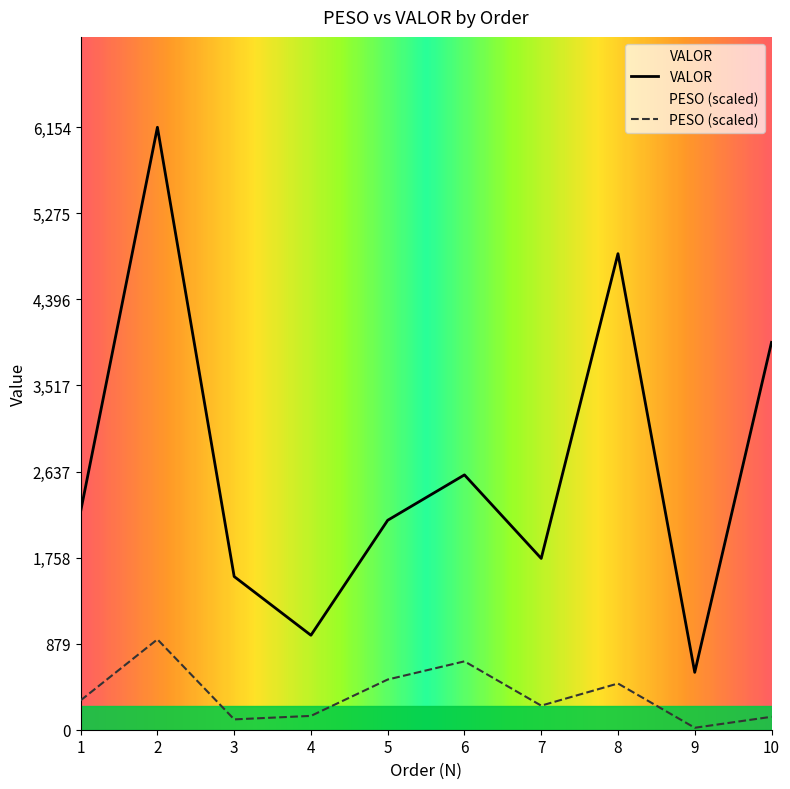

What is the value of the PESO point at the 6th from the left?

698.5